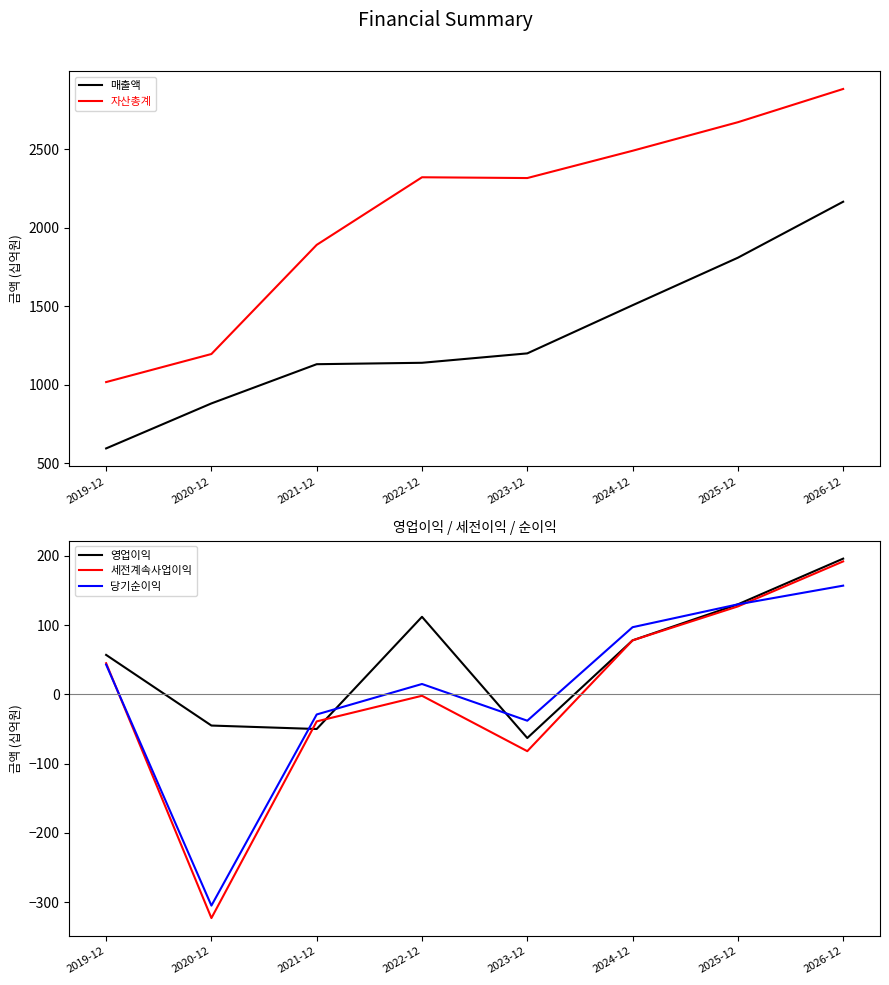

Which series has the largest range (max minus min)?

자산총계